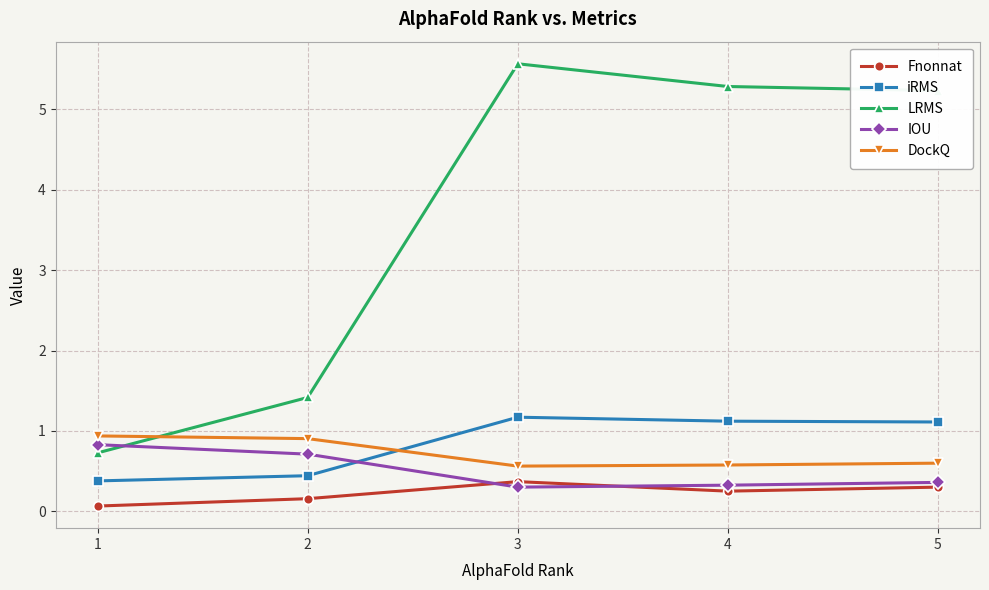

True or false: iRMS has more than 1 points higher than both neighbors.

False